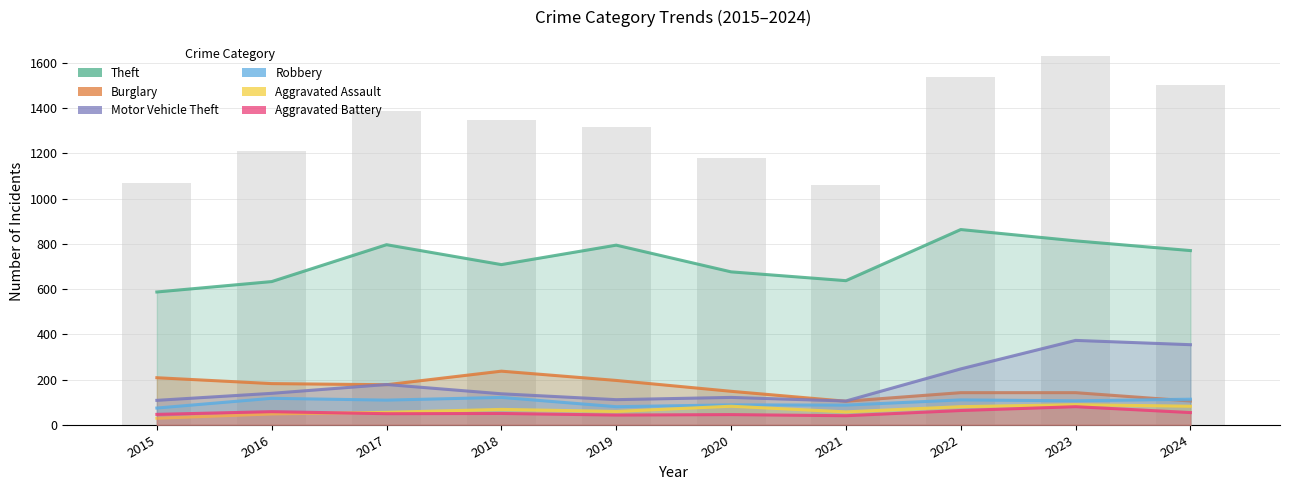

Reading left to right, list all the values displayed in this chart.

Theft: 2015=587	2016=633	2017=796	2018=708	2019=794	2020=676	2021=637	2022=863	2023=813	2024=770
Burglary: 2015=208	2016=182	2017=177	2018=237	2019=196	2020=148	2021=104	2022=142	2023=142	2024=105
Motor Vehicle Theft: 2015=108	2016=139	2017=178	2018=137	2019=111	2020=121	2021=105	2022=247	2023=373	2024=354
Robbery: 2015=74	2016=117	2017=109	2018=121	2019=80	2020=88	2021=87	2022=110	2023=106	2024=113
Aggravated Assault: 2015=29	2016=48	2017=55	2018=68	2019=59	2020=82	2021=57	2022=80	2023=89	2024=82
Aggravated Battery: 2015=46	2016=58	2017=49	2018=50	2019=43	2020=45	2021=40	2022=63	2023=80	2024=54